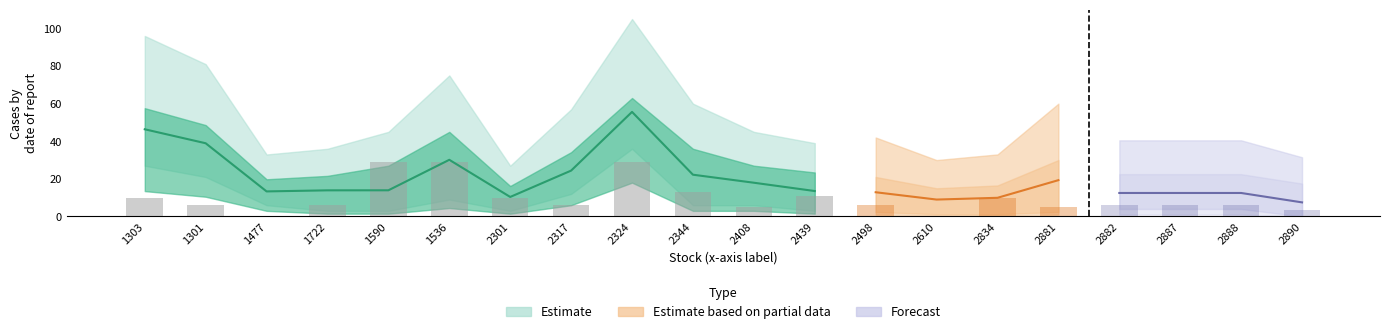

List the labels in order of action_lower value, smallest first.

1477, 2610, 2890, 2408, 2881, 1301, 1722, 2317, 2498, 2882, 2887, 2888, 1303, 2301, 2439, 2834, 2344, 1590, 1536, 2324